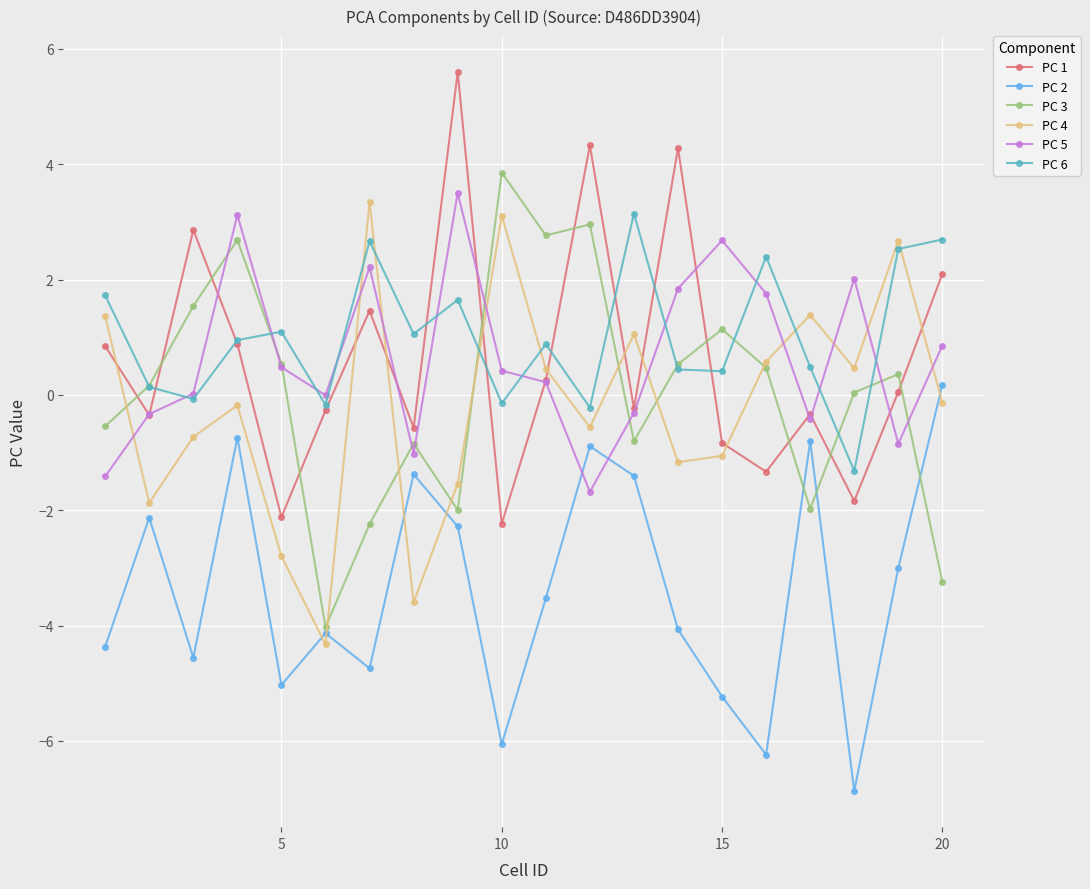

True or false: PC 1 has more than 2 points higher than both neighbors.

True